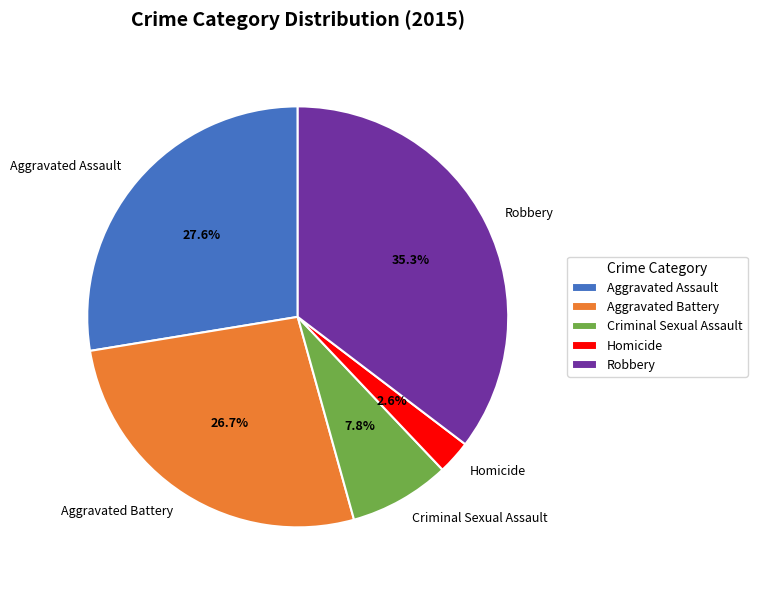

What percentage is the Robbery slice, to the nearest percent?

35%